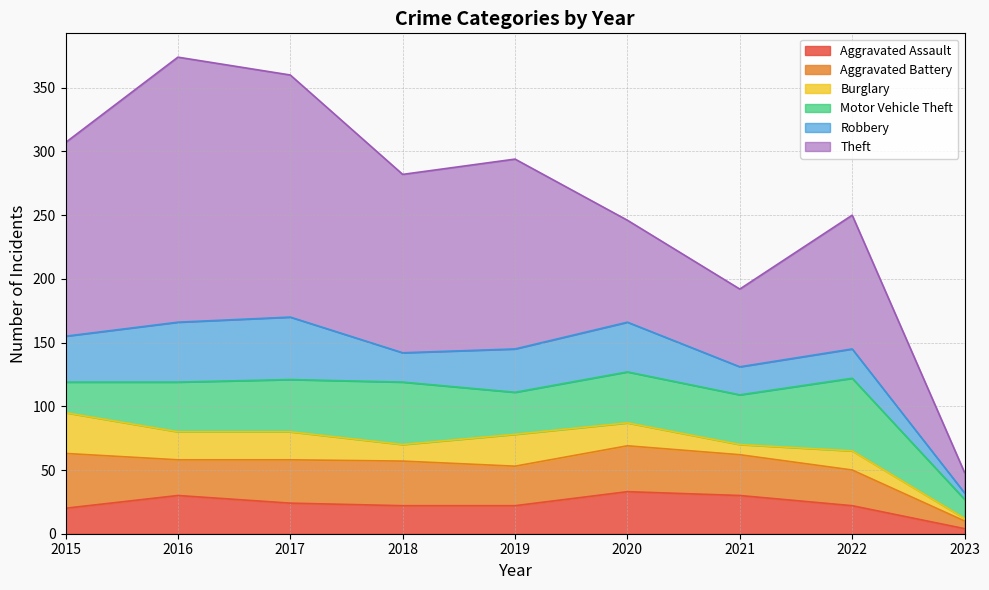

Which category has the lowest value across all series?

2023